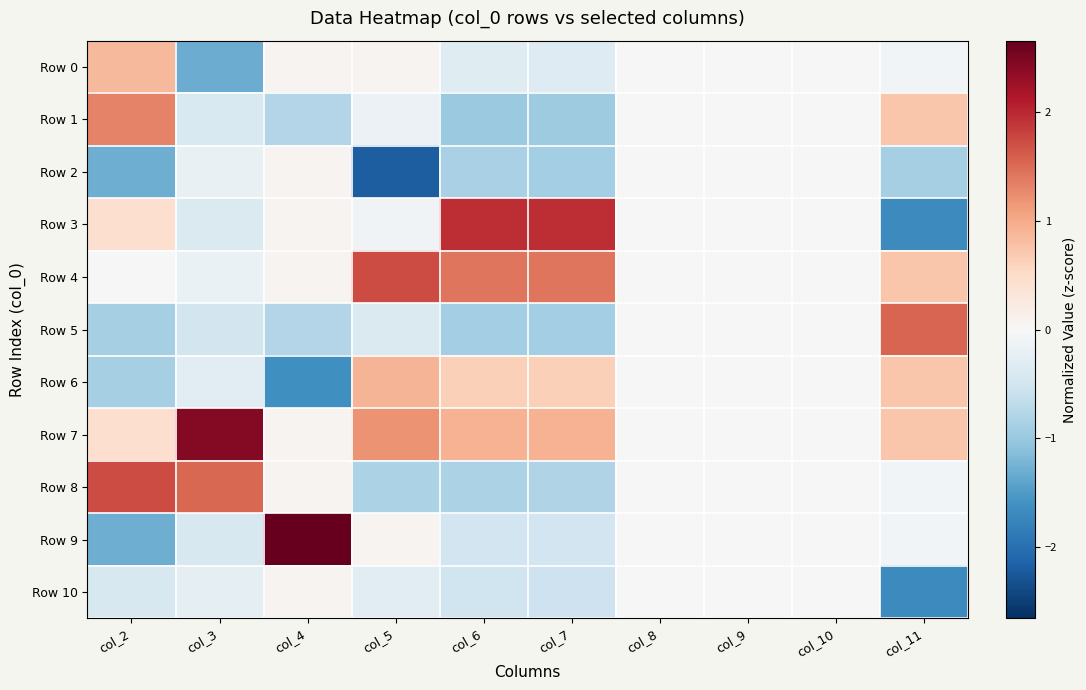

Reading left to right, extract all data points from this chart.

Row 0: col_2=0.9	col_3=-1.3	col_4=0.1	col_5=0.1	col_6=-0.3	col_7=-0.3	col_8=0.0	col_9=0.0	col_10=0.0	col_11=-0.1
Row 1: col_2=1.3	col_3=-0.4	col_4=-0.8	col_5=-0.2	col_6=-1.0	col_7=-0.9	col_8=0.0	col_9=0.0	col_10=0.0	col_11=0.7
Row 2: col_2=-1.3	col_3=-0.2	col_4=0.1	col_5=-2.2	col_6=-0.9	col_7=-0.9	col_8=0.0	col_9=0.0	col_10=0.0	col_11=-0.9
Row 3: col_2=0.4	col_3=-0.4	col_4=0.1	col_5=-0.1	col_6=2.0	col_7=2.0	col_8=0.0	col_9=0.0	col_10=0.0	col_11=-1.7
Row 4: col_2=0.0	col_3=-0.2	col_4=0.1	col_5=1.7	col_6=1.4	col_7=1.4	col_8=0.0	col_9=0.0	col_10=0.0	col_11=0.7
Row 5: col_2=-0.9	col_3=-0.5	col_4=-0.8	col_5=-0.4	col_6=-0.9	col_7=-0.9	col_8=0.0	col_9=0.0	col_10=0.0	col_11=1.5
Row 6: col_2=-0.9	col_3=-0.3	col_4=-1.6	col_5=0.9	col_6=0.6	col_7=0.6	col_8=0.0	col_9=0.0	col_10=0.0	col_11=0.7
Row 7: col_2=0.4	col_3=2.4	col_4=0.1	col_5=1.2	col_6=0.9	col_7=0.9	col_8=0.0	col_9=0.0	col_10=0.0	col_11=0.7
Row 8: col_2=1.7	col_3=1.5	col_4=0.1	col_5=-0.8	col_6=-0.8	col_7=-0.8	col_8=0.0	col_9=0.0	col_10=0.0	col_11=-0.1
Row 9: col_2=-1.3	col_3=-0.4	col_4=2.7	col_5=0.1	col_6=-0.5	col_7=-0.5	col_8=0.0	col_9=0.0	col_10=0.0	col_11=-0.1
Row 10: col_2=-0.4	col_3=-0.2	col_4=0.1	col_5=-0.3	col_6=-0.5	col_7=-0.5	col_8=0.0	col_9=0.0	col_10=0.0	col_11=-1.7